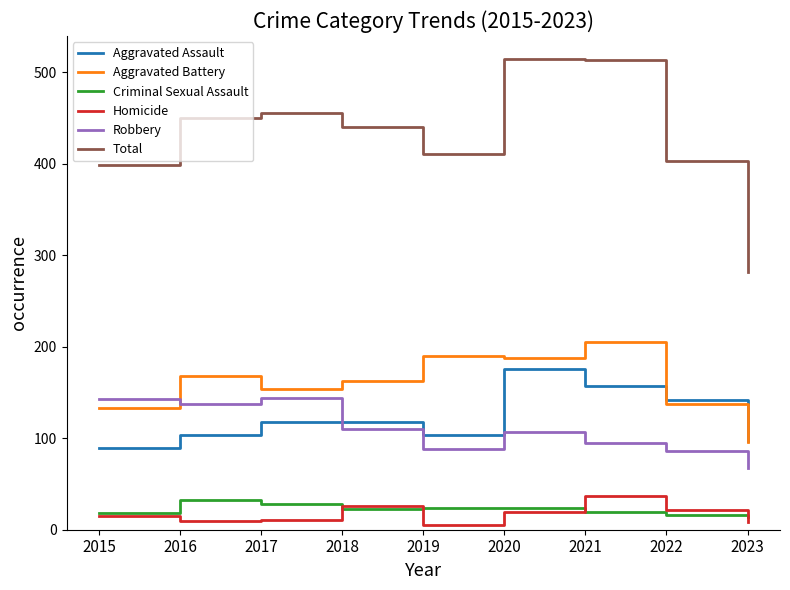

Between 2015 and 2017, which series saw the biggest shift?

Total